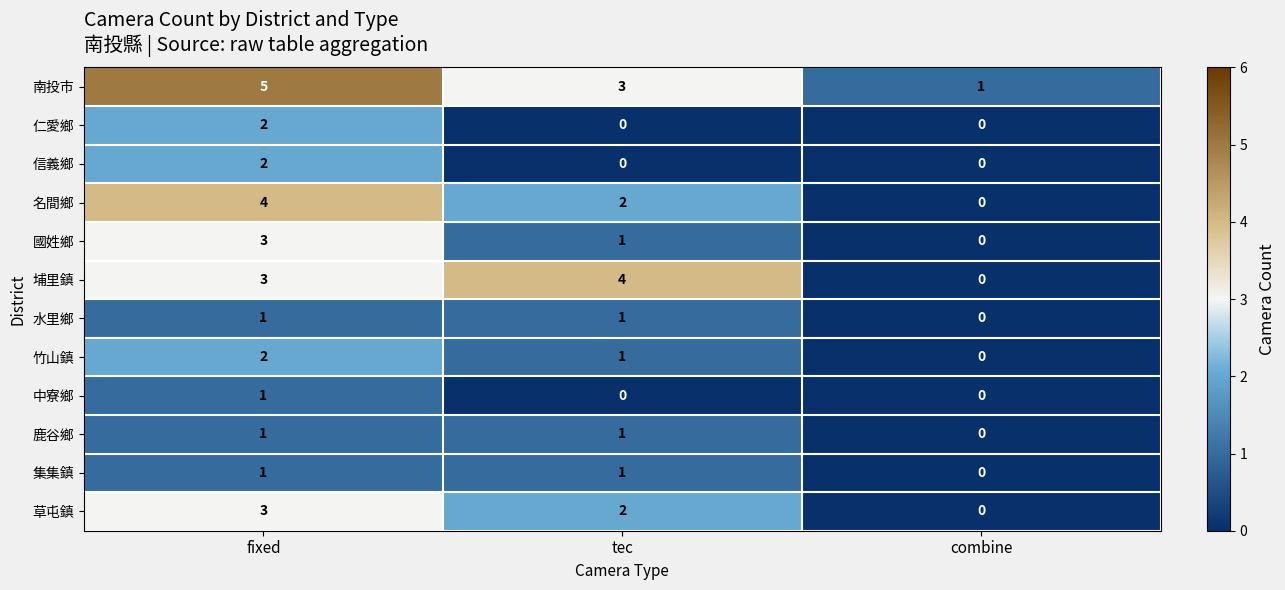

Between tec and combine, which series saw the biggest shift?

埔里鎮